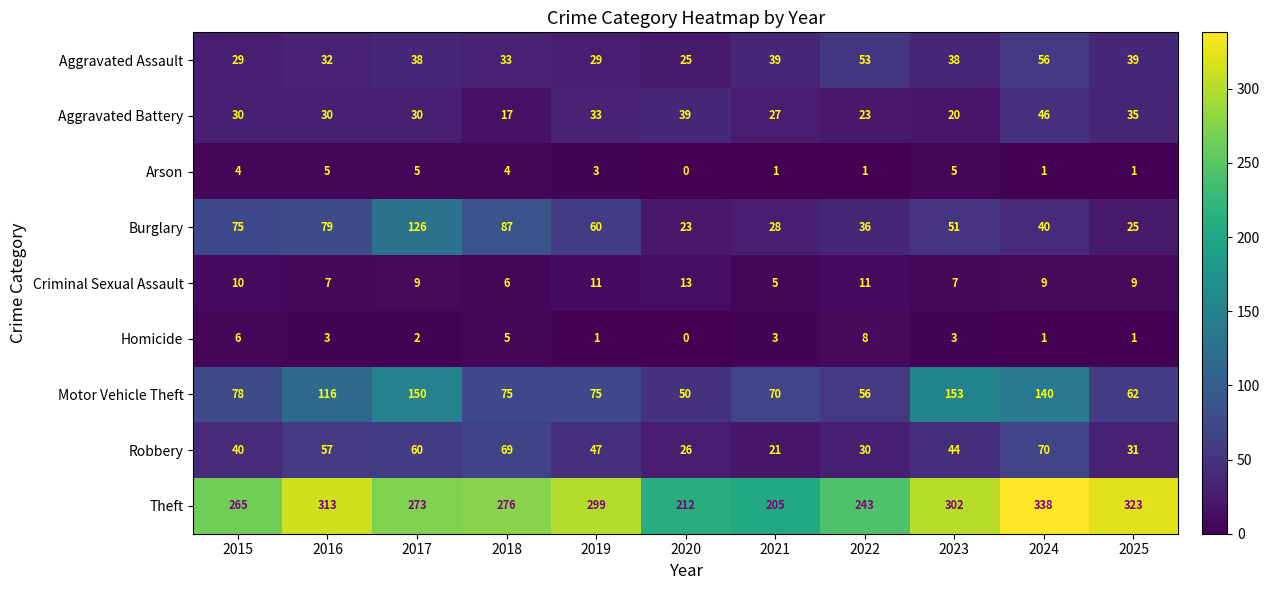

At how many categories does at least one series exceed 246?

8